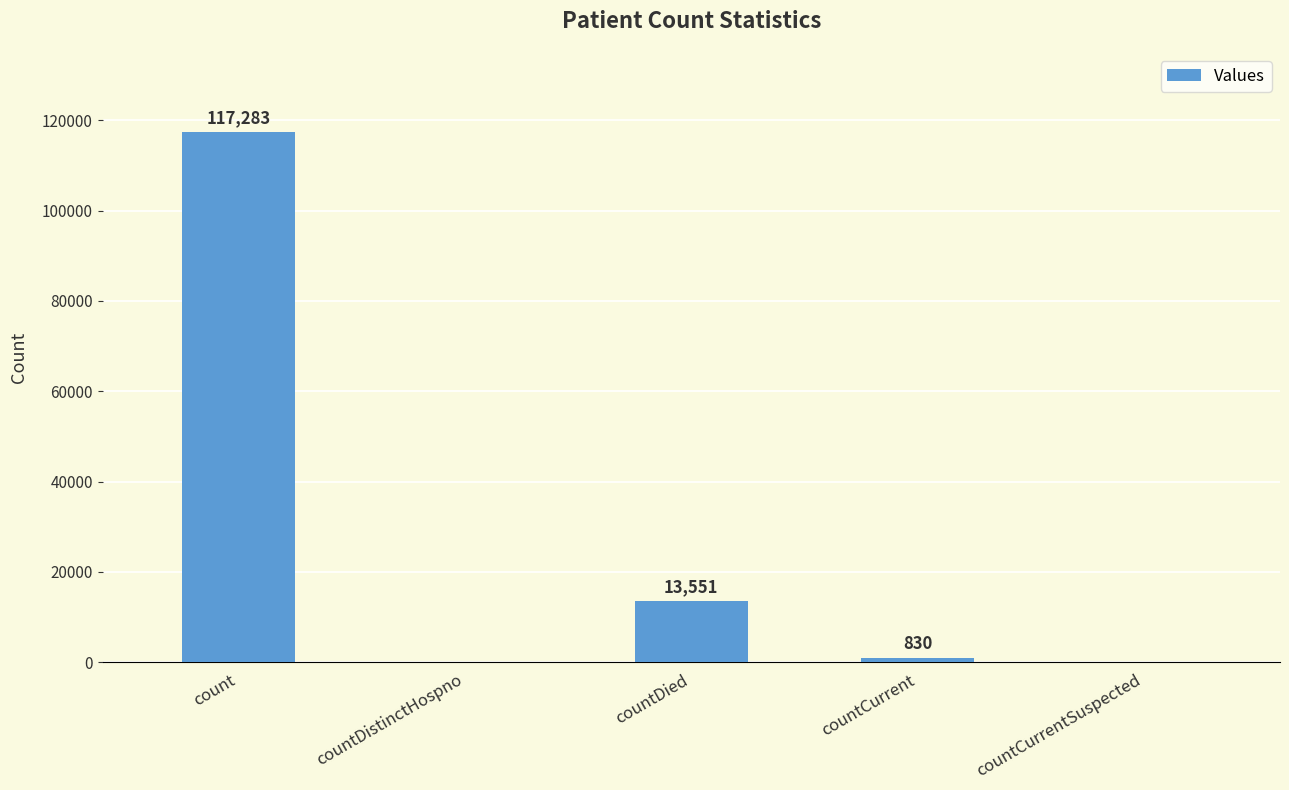

The chart shows a value of 156155 at count. True or false?

False